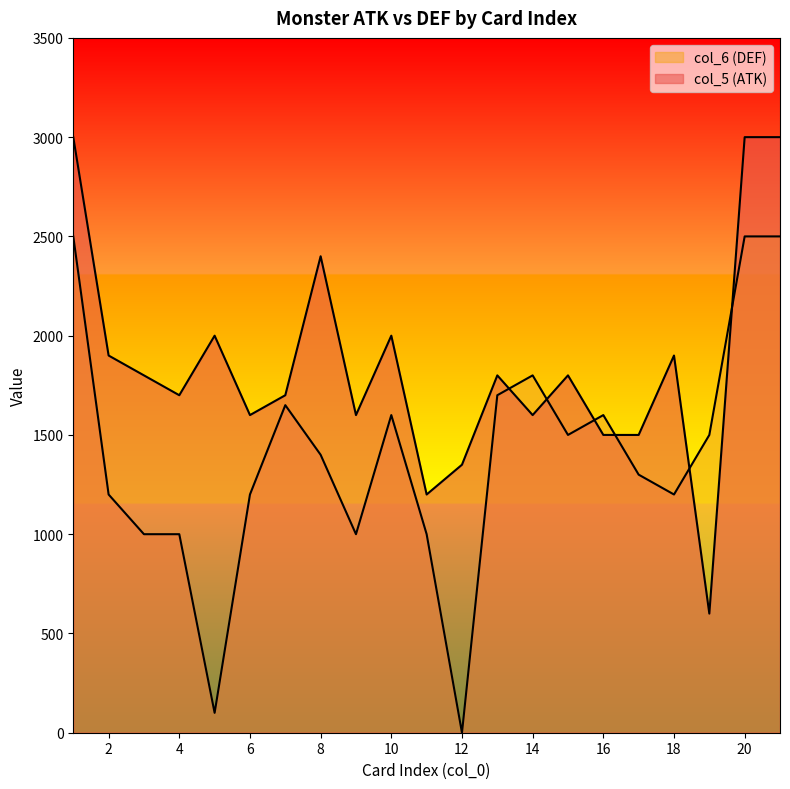

Rank the categories by col_6 value from lowest to highest.

12, 5, 3, 4, 9, 11, 2, 6, 18, 17, 8, 15, 19, 10, 16, 7, 13, 14, 1, 20, 21